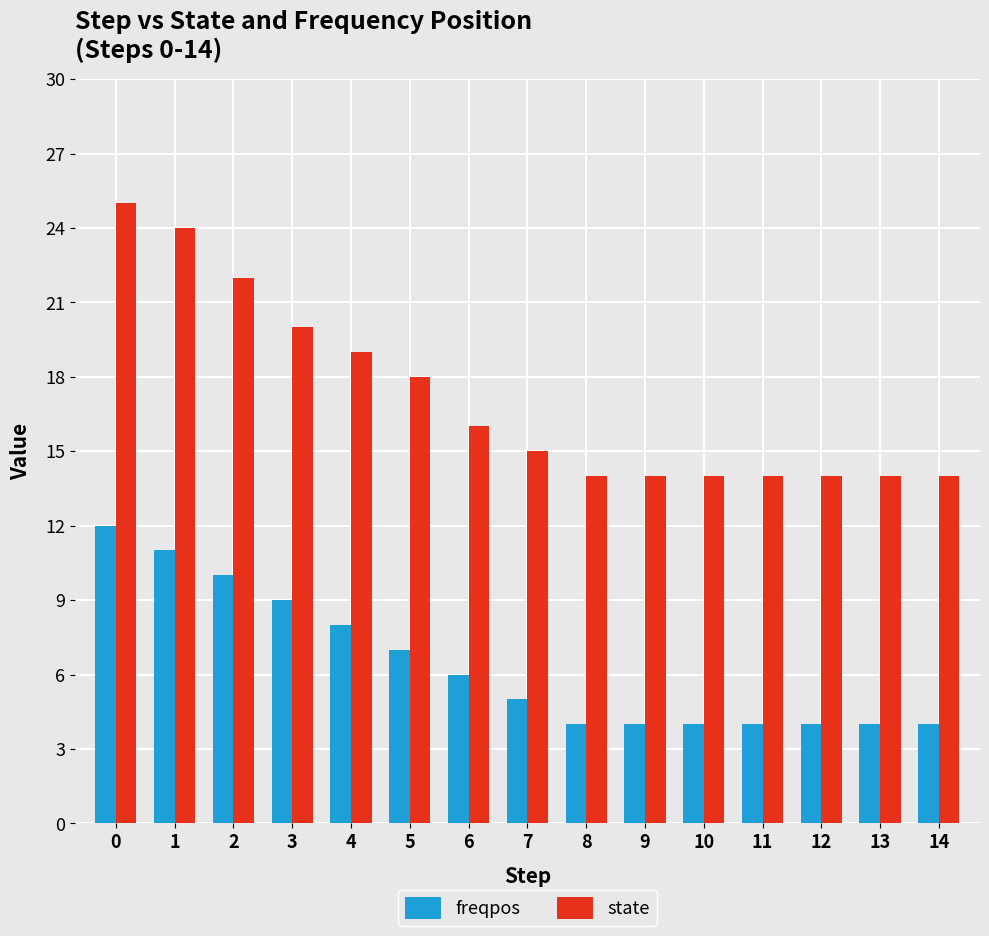

Rank the series by their average value, from lowest to highest.

freqpos, state